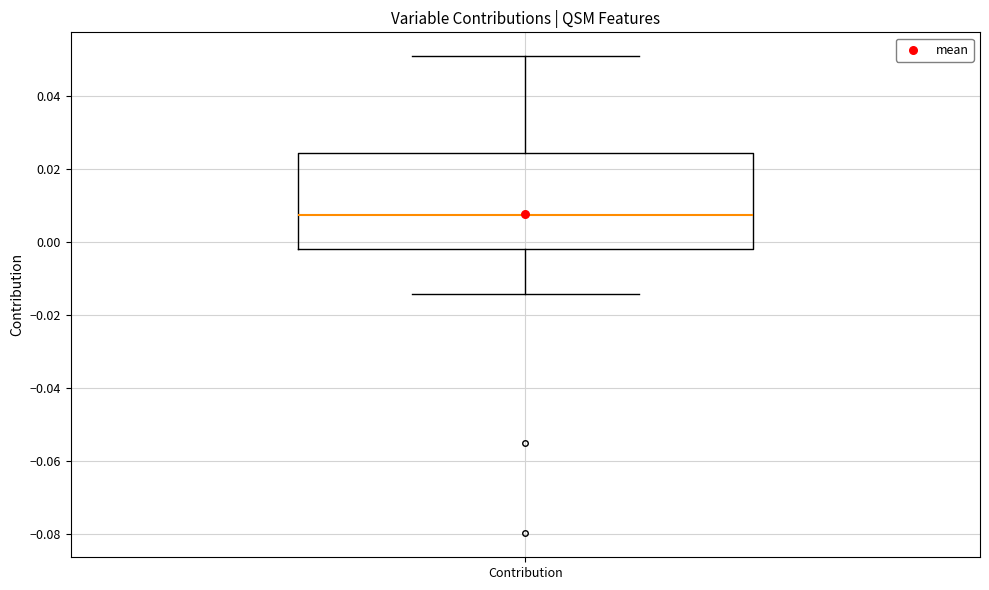

Transcribe this box plot: give where the median line is, the range the box spans, and where the two whiskers end, as read against the y-axis. The values are not printed on the chart, so give them approximately, as read against the axis.

median 0.008, box -0.002 to 0.024, whiskers -0.014 to 0.050